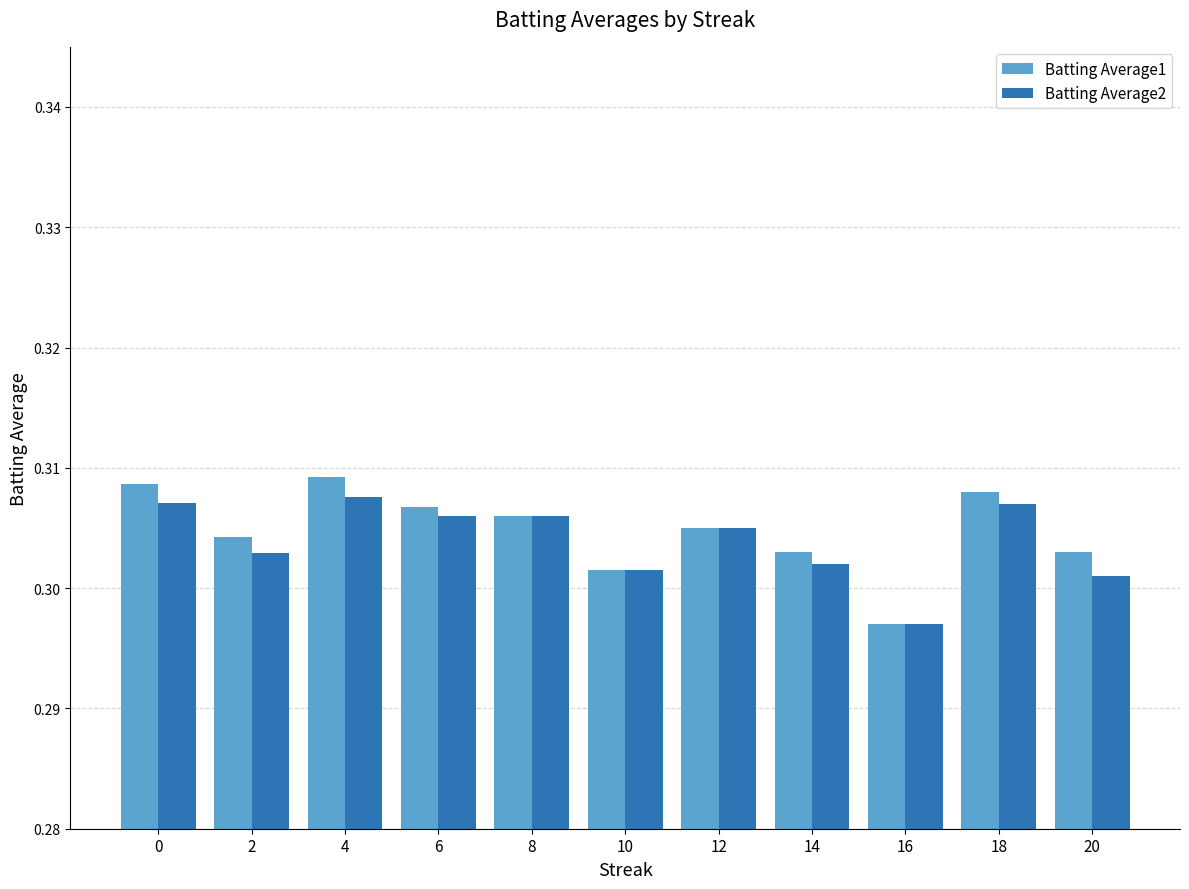

At which category does the chart reach its minimum across all series?

16